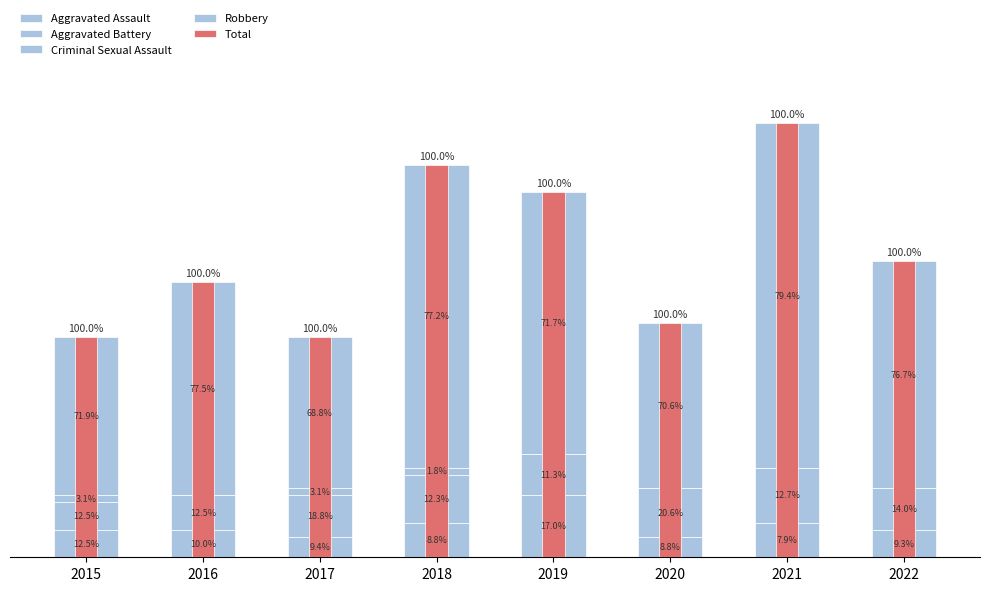

What are all the series names shown in the legend?

Aggravated Assault, Aggravated Battery, Criminal Sexual Assault, Robbery, Total